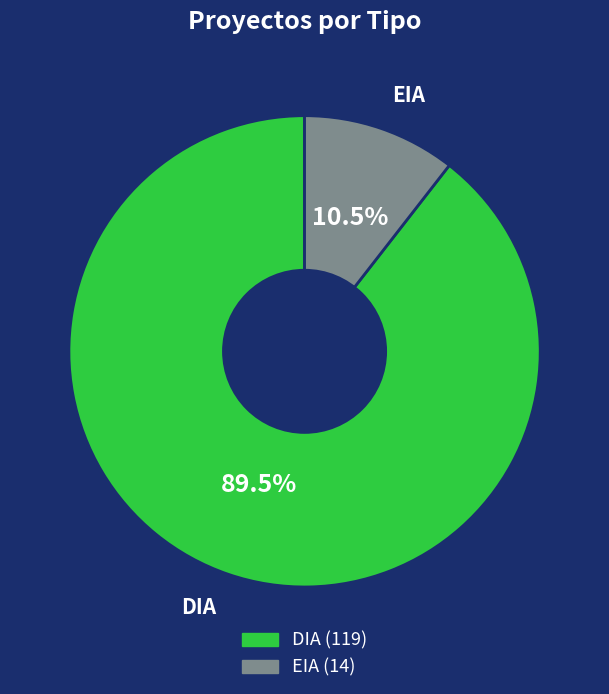

Which category has the smallest portion of the pie?

EIA